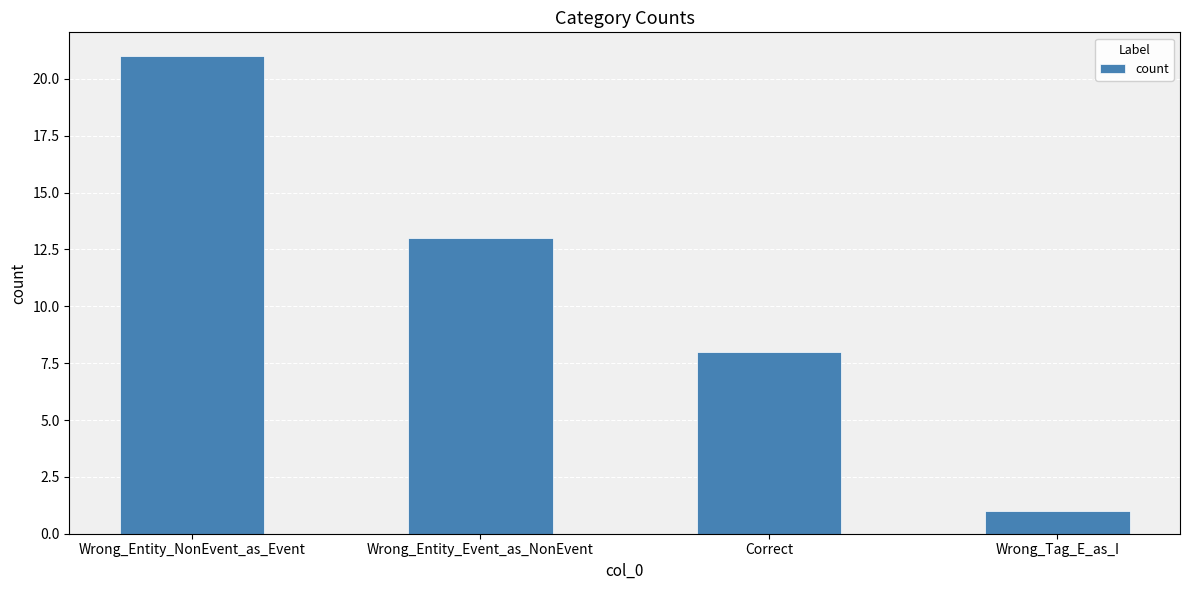

Rank the categories by value from highest to lowest.

Wrong_Entity_NonEvent_as_Event, Wrong_Entity_Event_as_NonEvent, Correct, Wrong_Tag_E_as_I